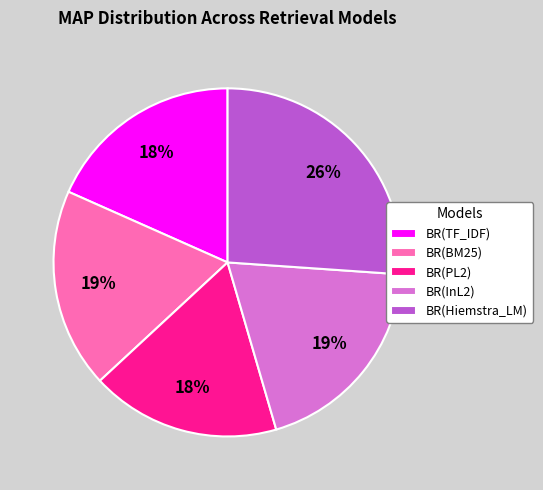

How many slices are in this pie chart?

5